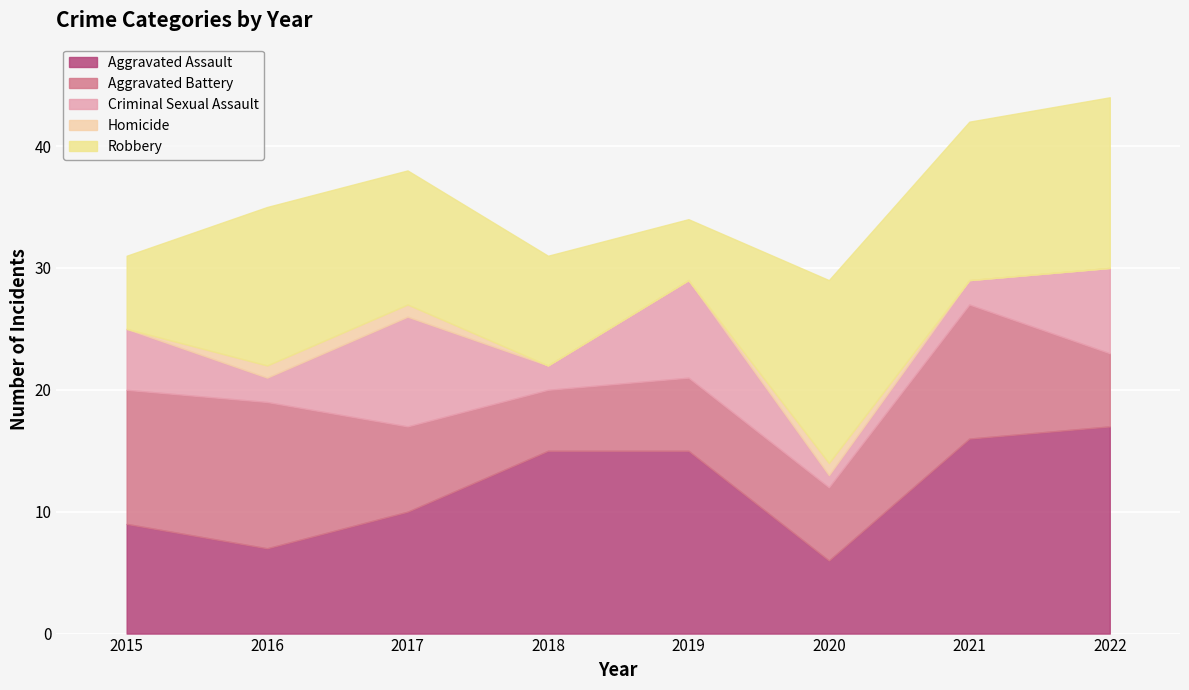

Between 2020 and 2021, which is larger?

2021